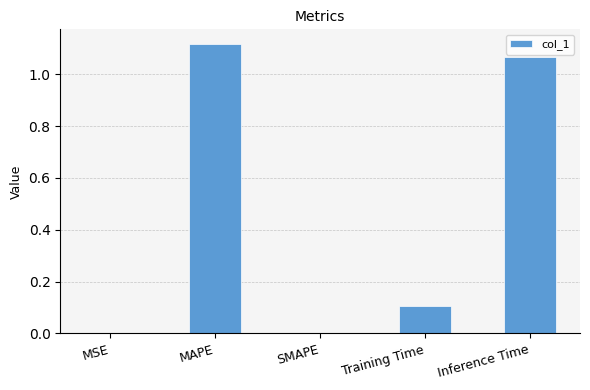

Is it true that the value at Inference Time is 1.7?

False